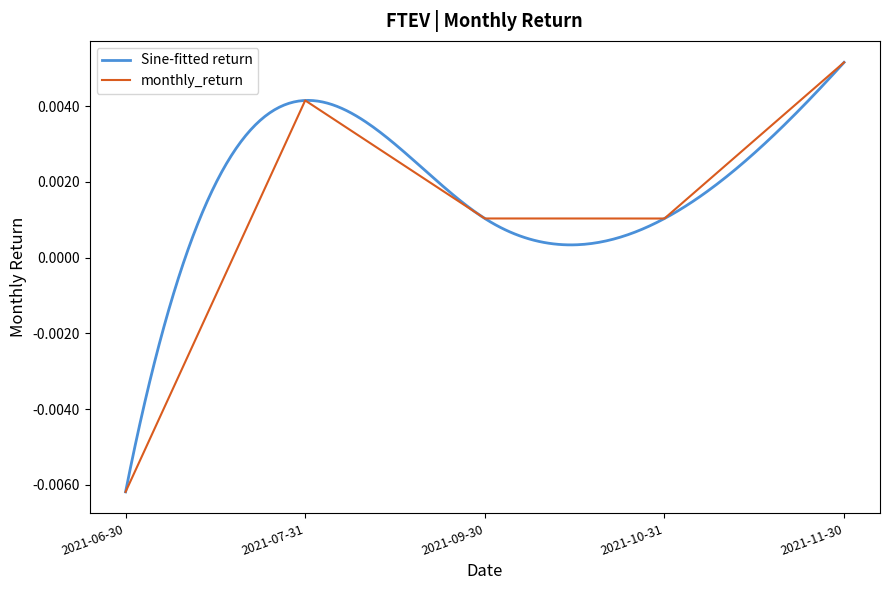

What is the label of the 4th point from the right?

2021-07-31